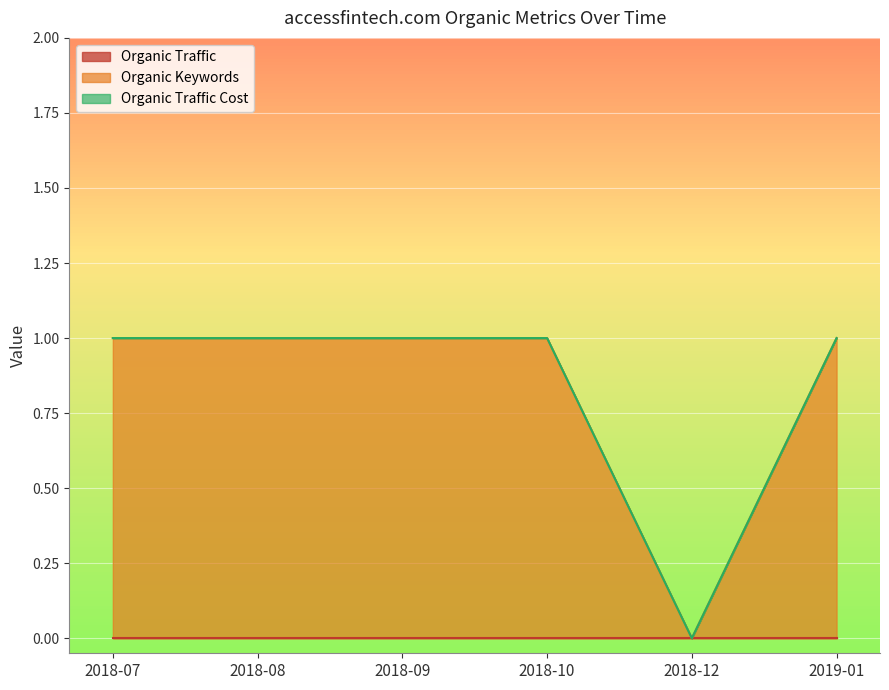

True or false: Organic Keywords and Organic Traffic Cost cross at least once.

False